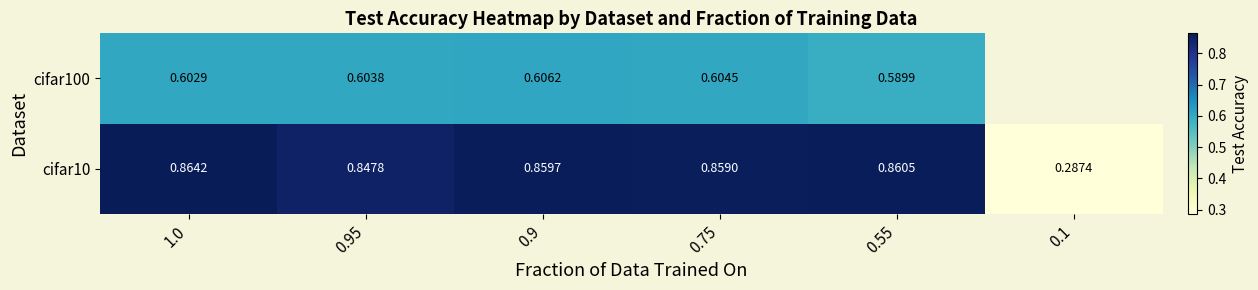

Rank the series at 0.75 from highest to lowest value.

cifar10, cifar100